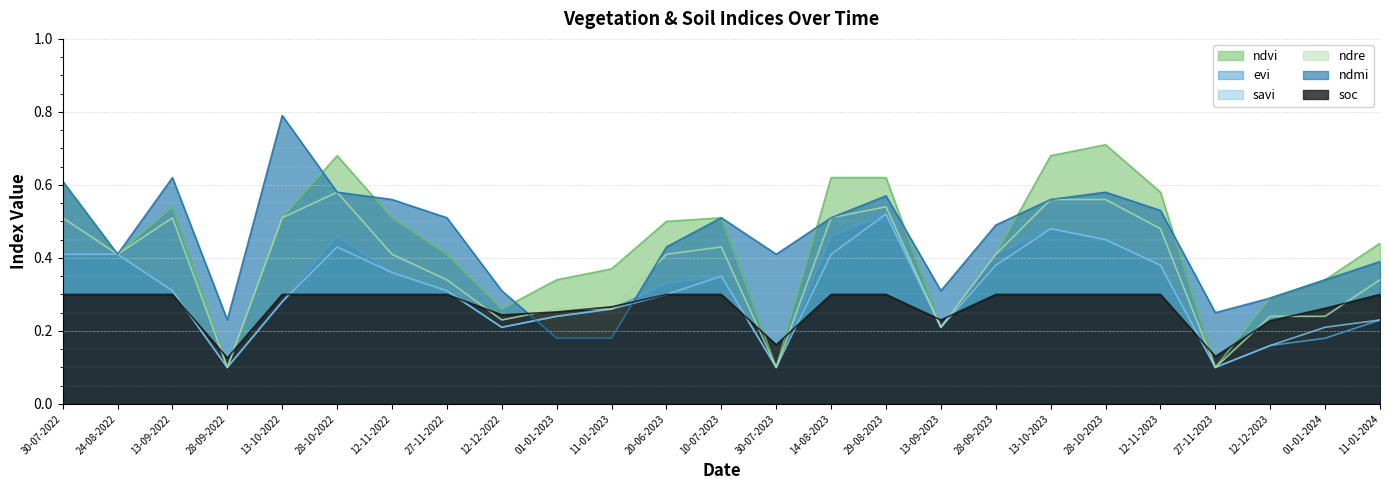

Reading left to right, what are all the values shown in this chart?

ndvi: 0.6	0.4	0.5	0.1	0.5	0.7	0.5	0.4	0.3	0.3	0.4	0.5	0.5	0.1	0.6	0.6	0.2	0.4	0.7	0.7	0.6	0.1	0.3	0.3	0.4
evi: 0.4	0.4	0.3	0.1	0.3	0.5	0.4	0.3	0.2	0.2	0.3	0.3	0.3	0.1	0.5	0.5	0.2	0.4	0.5	0.5	0.4	0.1	0.2	0.2	0.2
savi: 0.4	0.4	0.3	0.1	0.3	0.4	0.4	0.3	0.2	0.2	0.3	0.3	0.3	0.1	0.4	0.5	0.2	0.4	0.5	0.5	0.4	0.1	0.2	0.2	0.2
ndre: 0.5	0.4	0.5	0.1	0.5	0.6	0.4	0.3	0.2	0.3	0.3	0.4	0.4	0.1	0.5	0.5	0.2	0.4	0.6	0.6	0.5	0.1	0.2	0.2	0.3
ndmi: 0.6	0.4	0.6	0.2	0.8	0.6	0.6	0.5	0.3	0.2	0.2	0.4	0.5	0.4	0.5	0.6	0.3	0.5	0.6	0.6	0.5	0.2	0.3	0.3	0.4
soc: 0.3	0.3	0.3	0.1	0.3	0.3	0.3	0.3	0.2	0.3	0.3	0.3	0.3	0.2	0.3	0.3	0.2	0.3	0.3	0.3	0.3	0.1	0.2	0.3	0.3